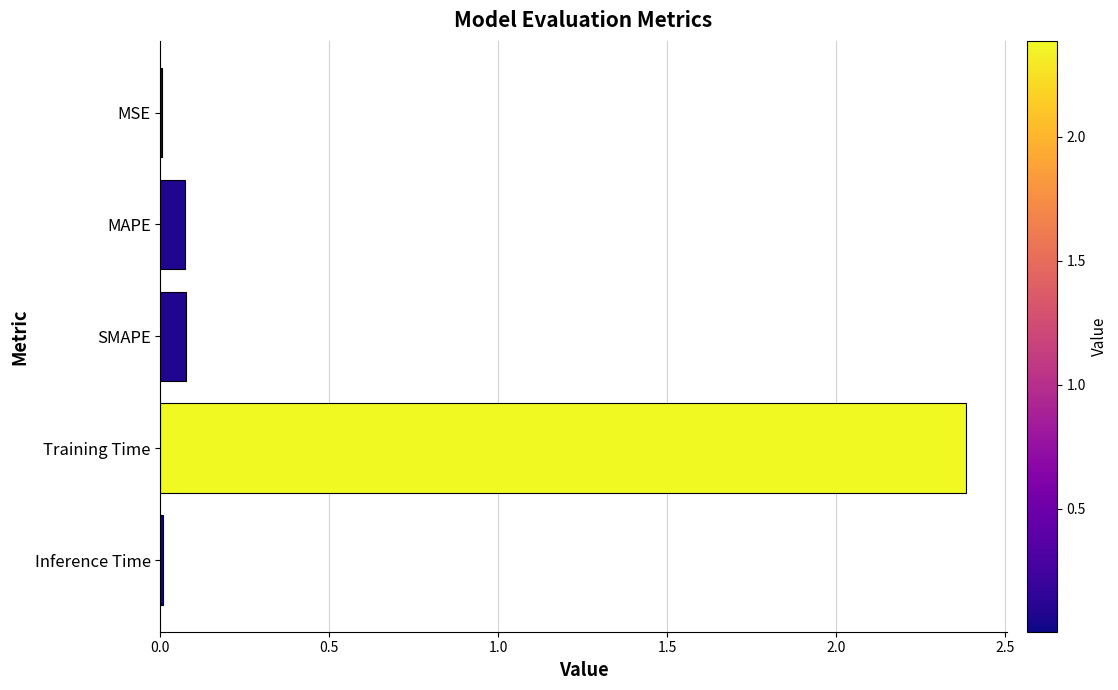

What is the sum of all values?

2.5